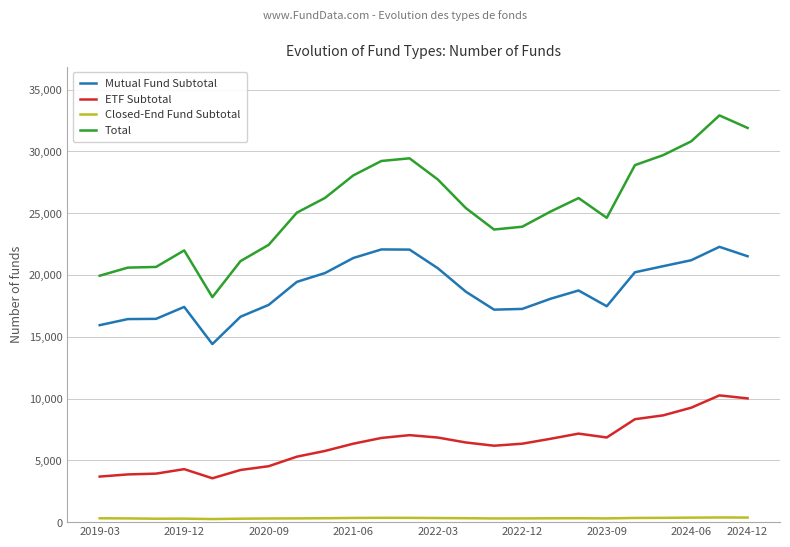

True or false: Mutual Fund Subtotal and ETF Subtotal intersect in this chart.

False